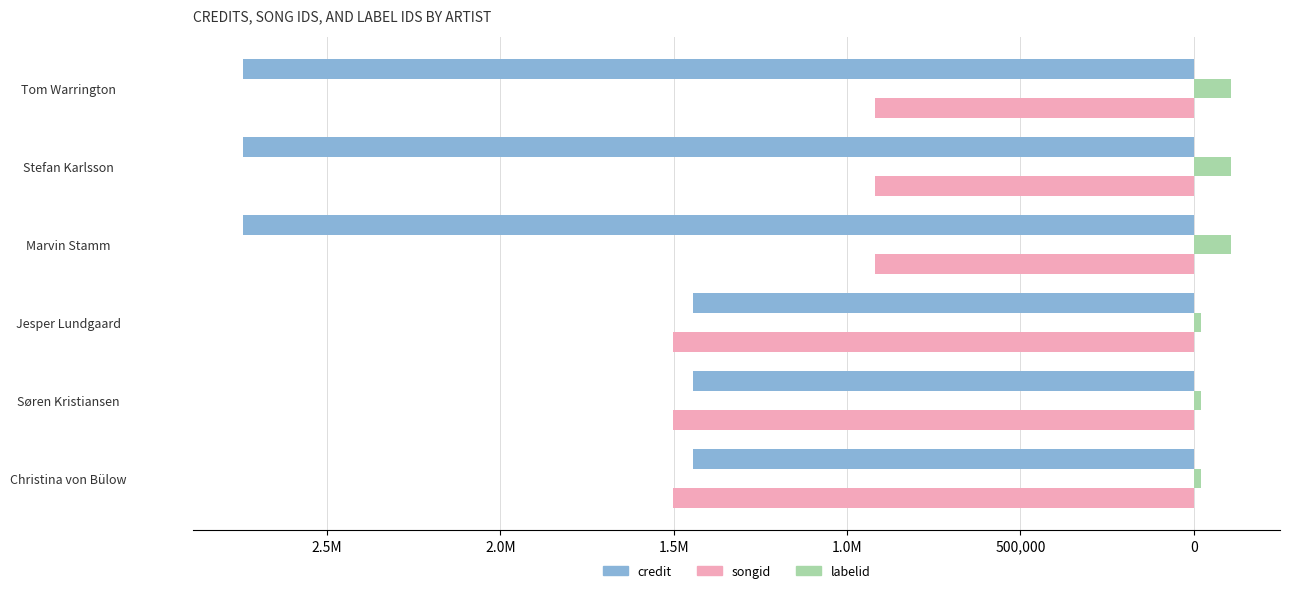

What are all the series names shown in the legend?

credit, songid, labelid